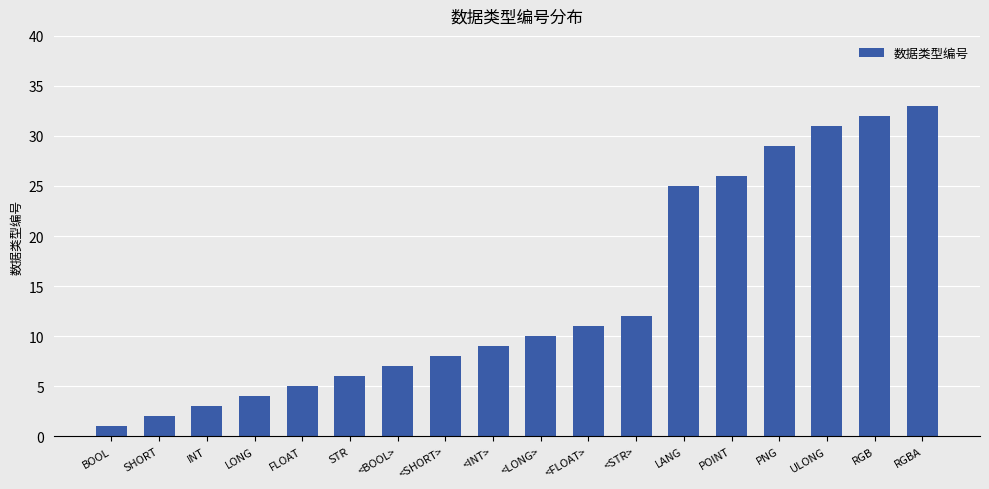

What is the maximum value shown in the chart?

33